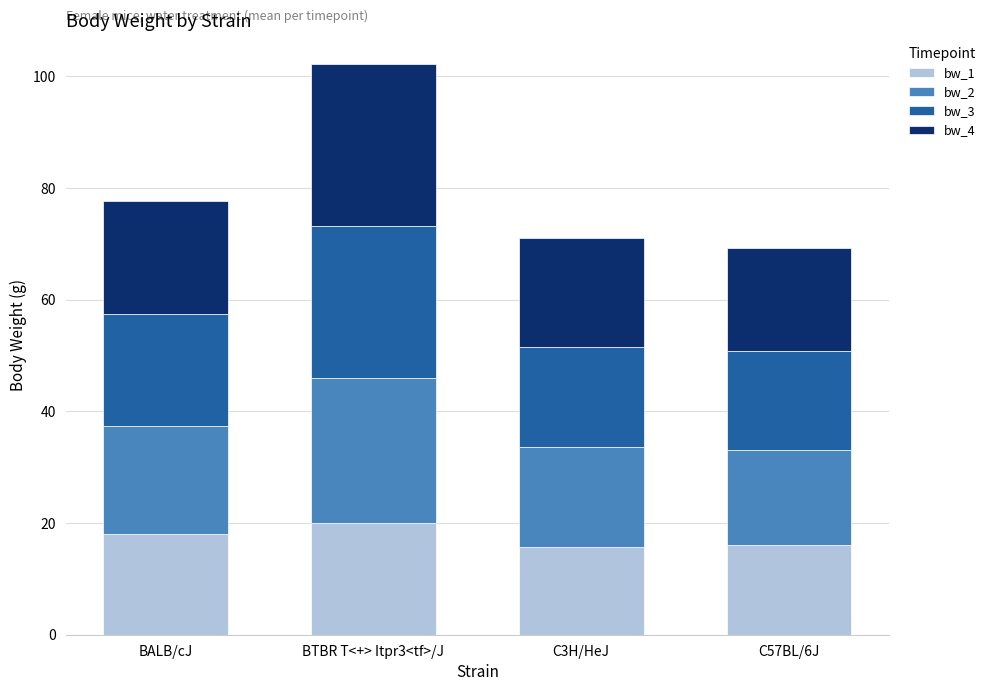

At which category is the sum across all series the highest?

BTBR T<+> Itpr3<tf>/J